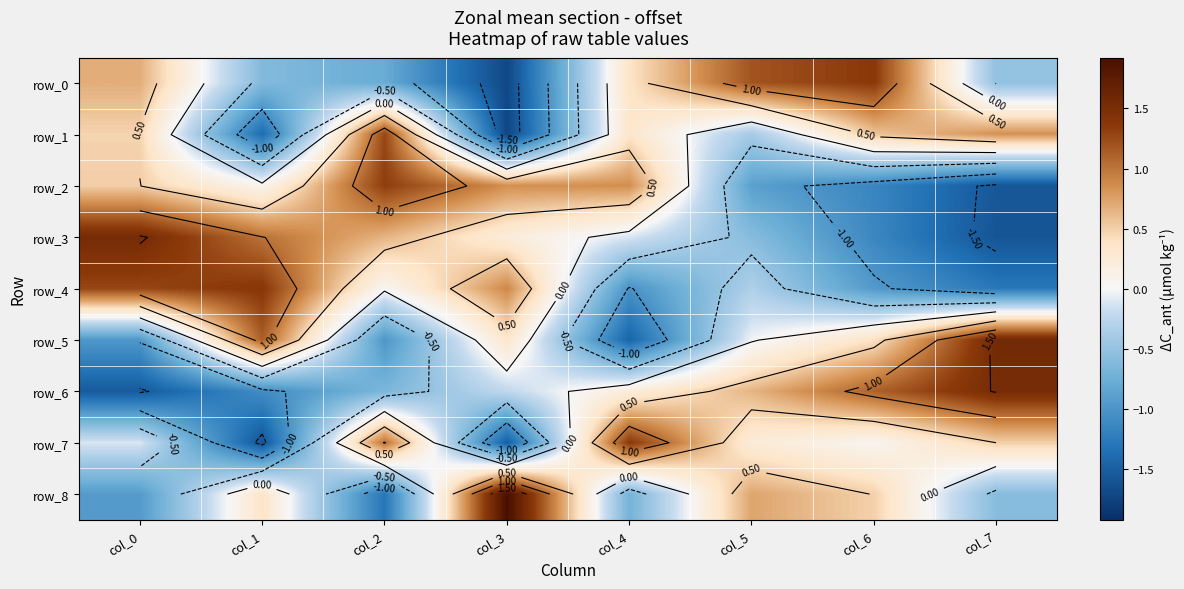

Read the row_4 value at col_6.

-1.0